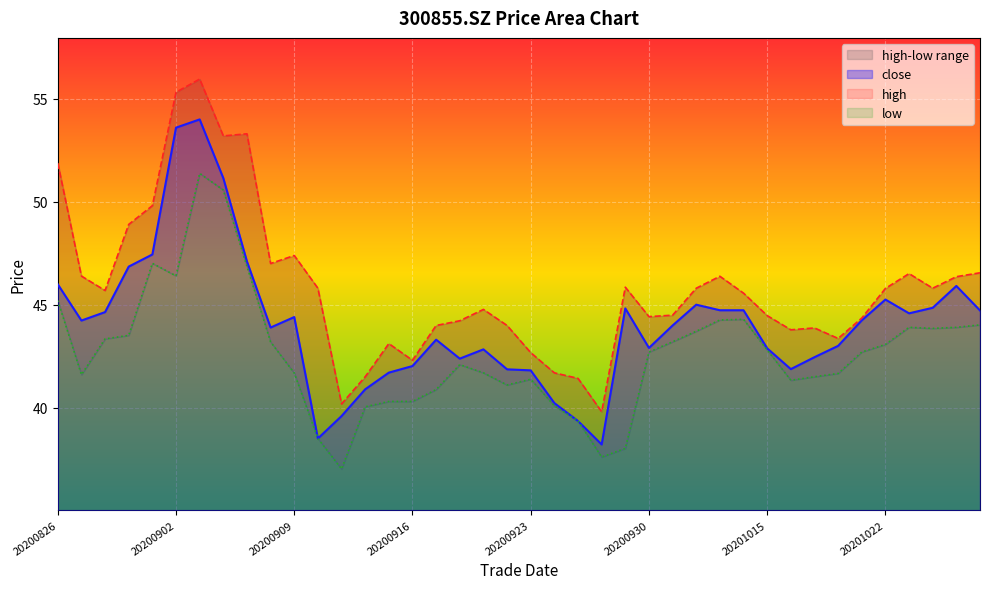

Which series has the widest spread of values?

high